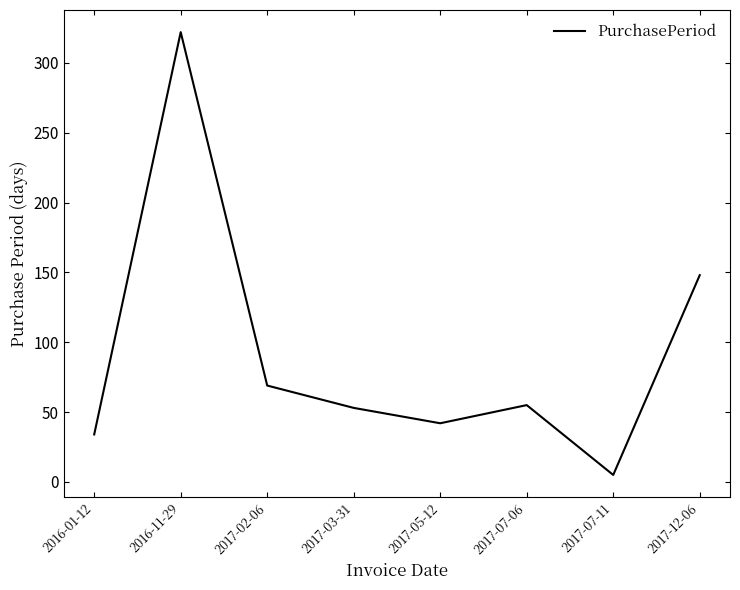

Reading left to right, transcribe all the data shown in this chart.

2016-01-12=34	2016-11-29=322	2017-02-06=69	2017-03-31=53	2017-05-12=42	2017-07-06=55	2017-07-11=5	2017-12-06=148